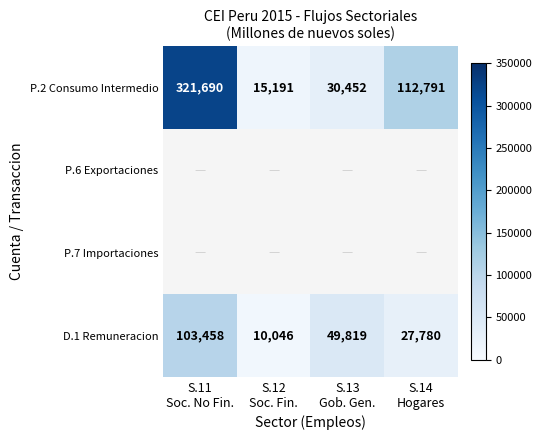

How many D.1 Remuneracion values are between 27780 and 103458?

3